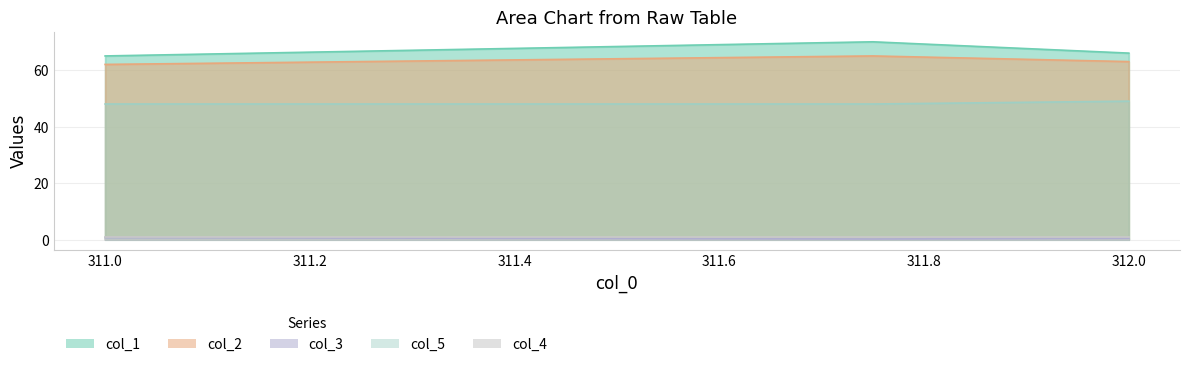

What is the label of the 2nd point from the left?

311.75